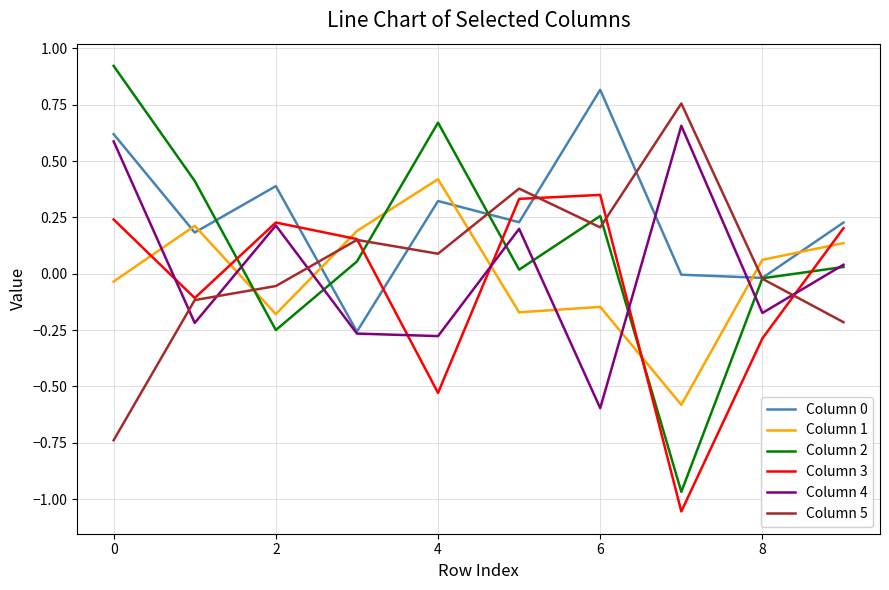

How many times do Column 2 and Column 3 cross each other?

5